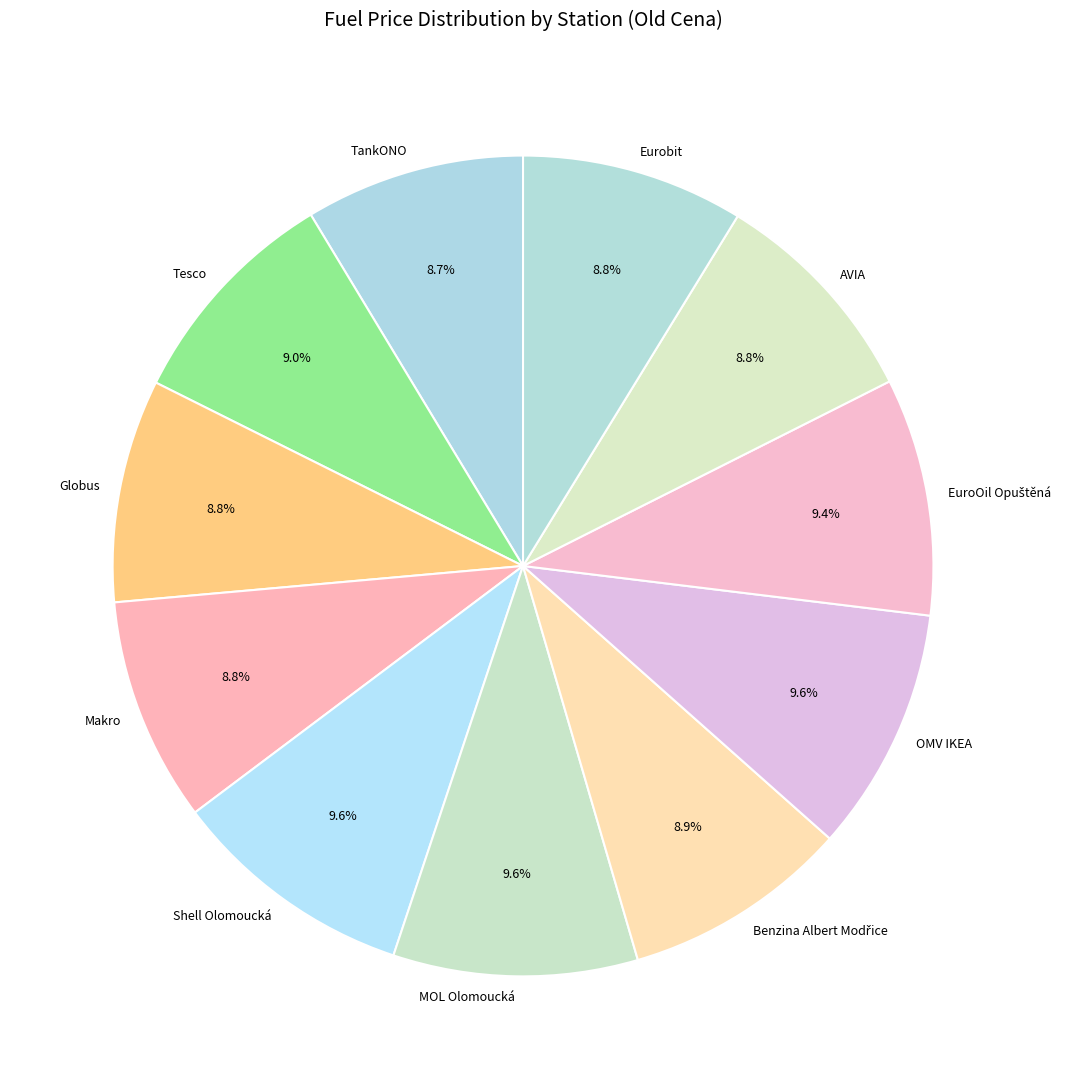

Do Eurobit and Globus together represent more than half of the pie?

No